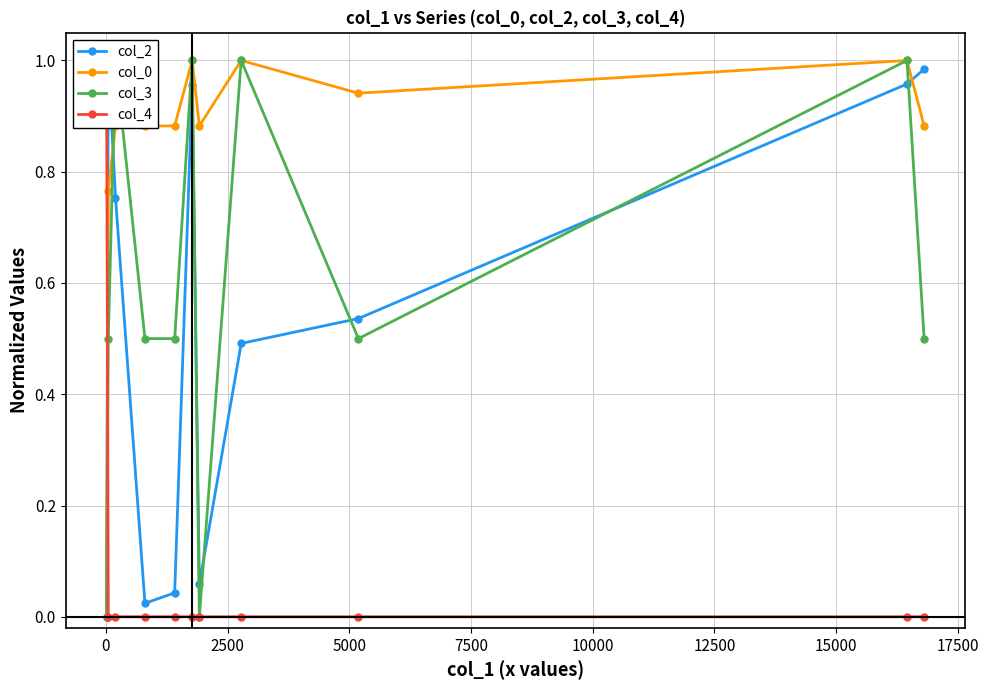

Which series has the widest spread of values?

col_2